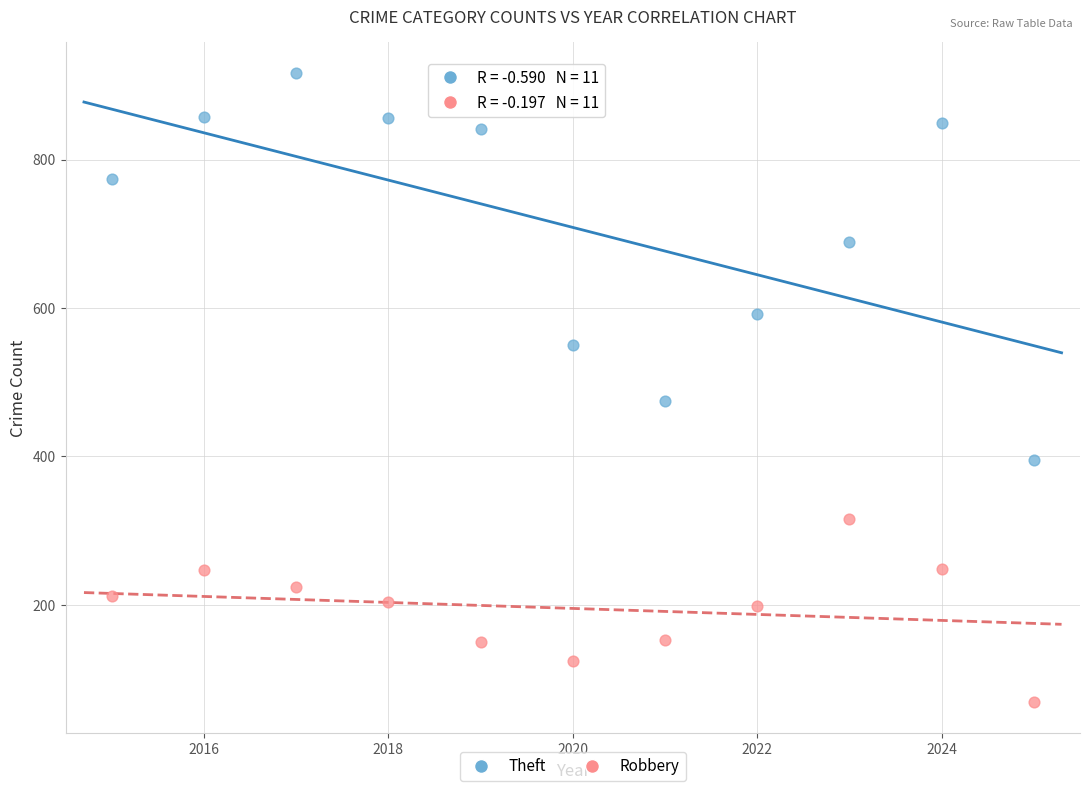

Which series has the widest spread of Y values?

Theft